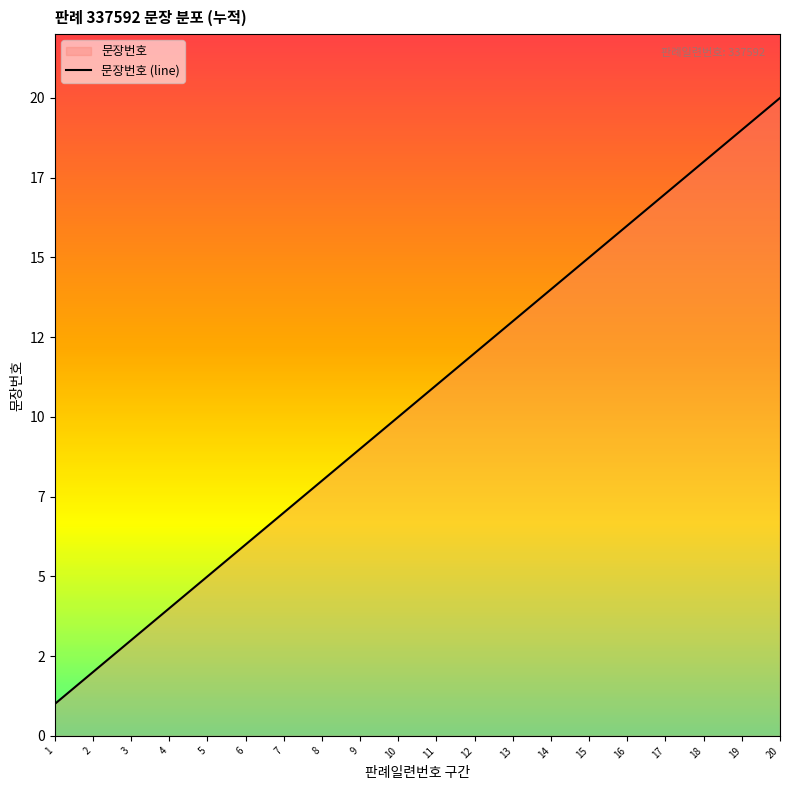

True or false: there are more than 2 points higher than both neighbors.

False